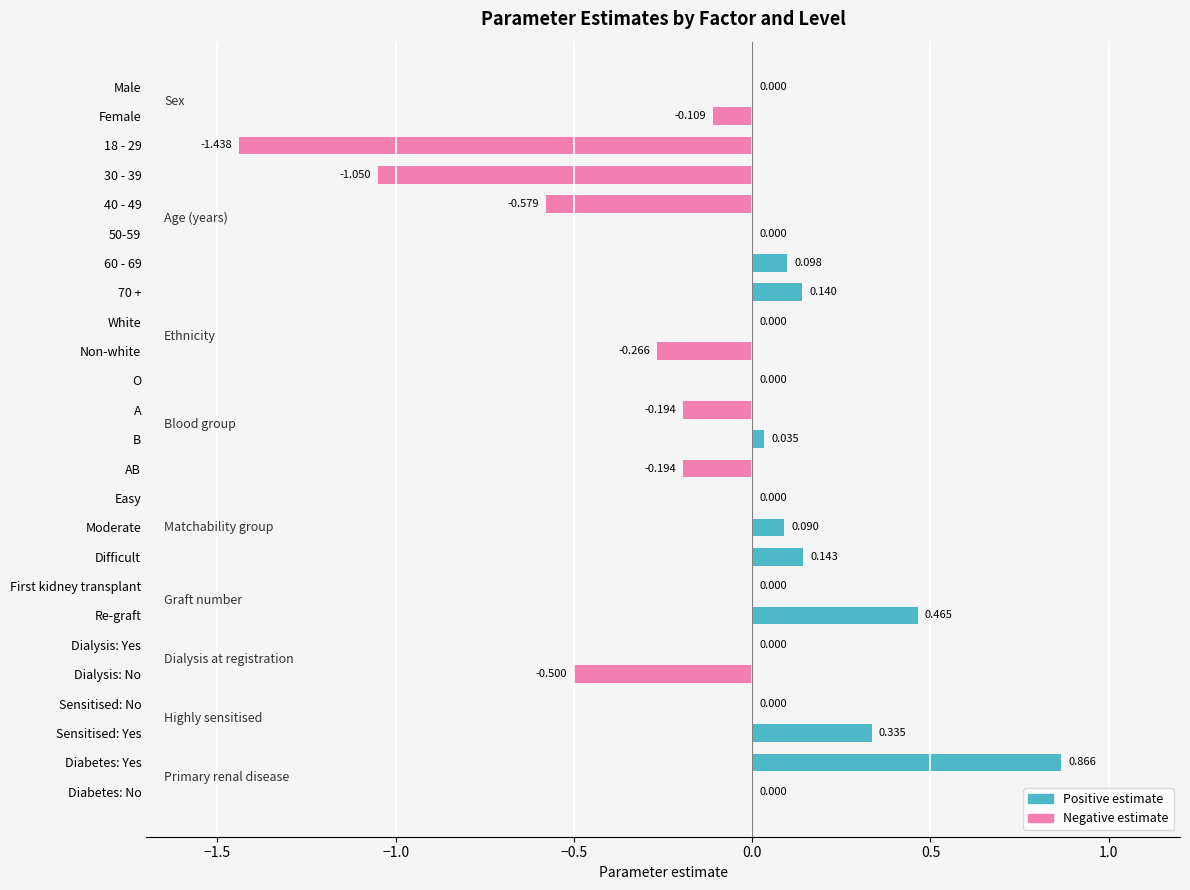

True or false: the data shows 0.2 at 60 - 69.

False